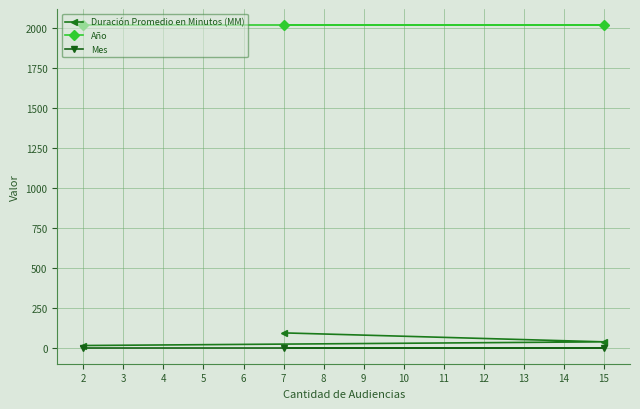

The value of Duración Promedio en Minutos (MM) at 7 is 93. True or false?

True